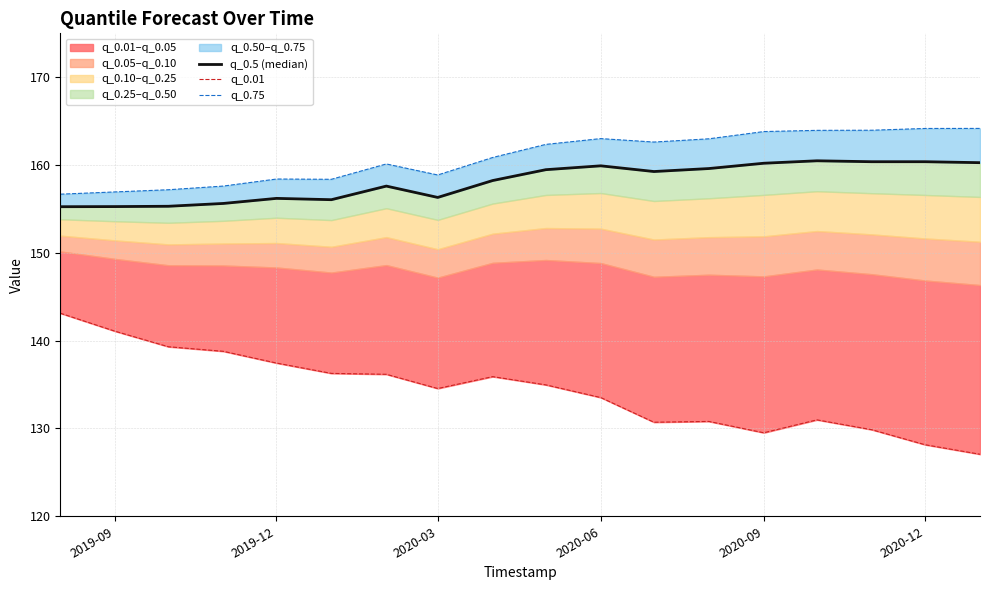

What is the sum of all q_0.75 values?

2896.1